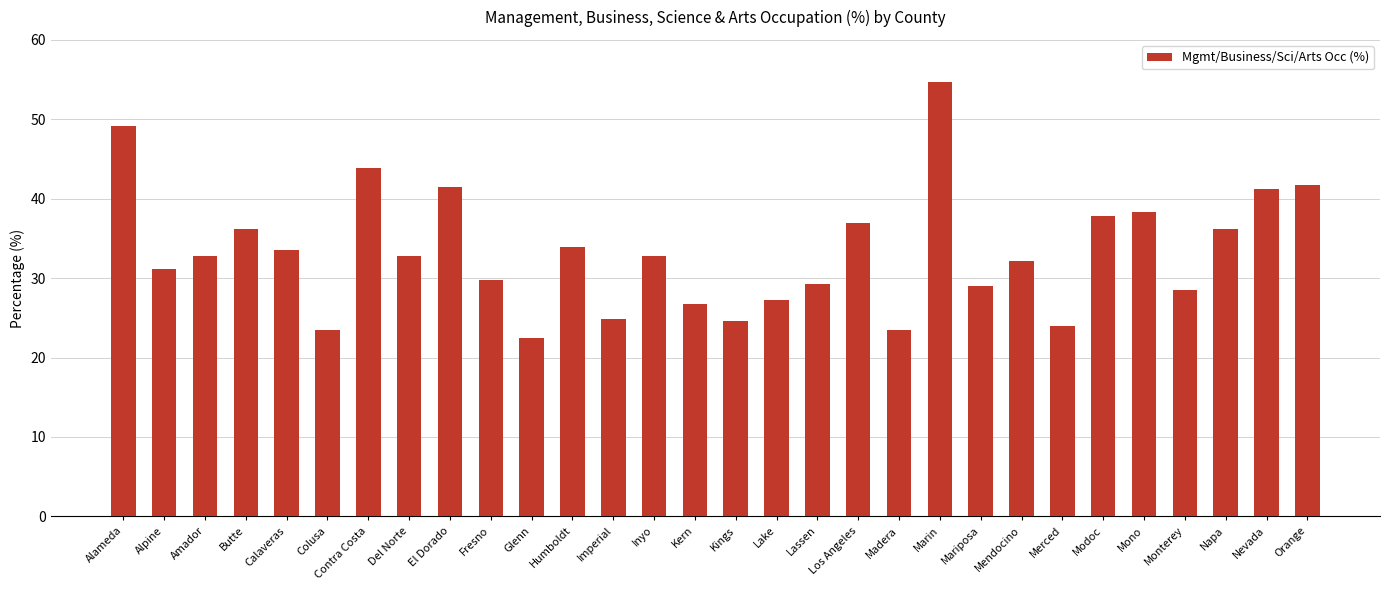

What is the change in value from Los Angeles to Madera?

-13.5